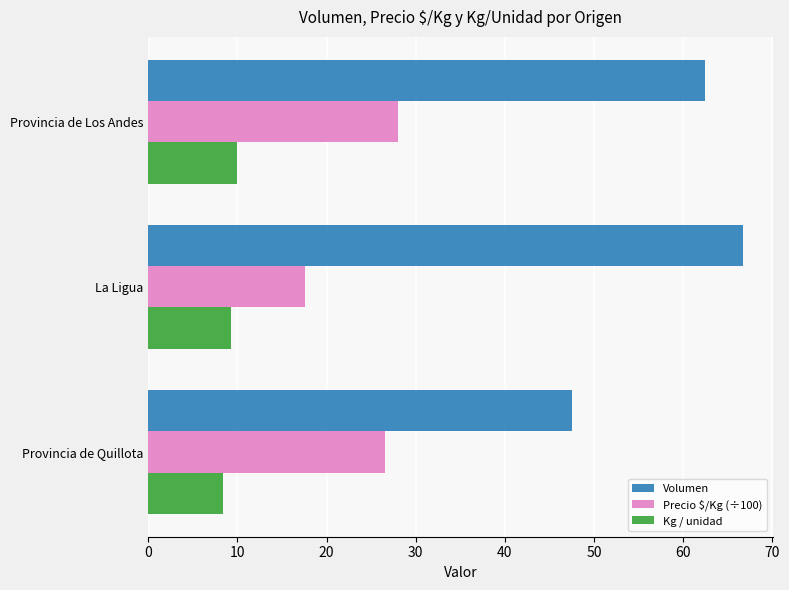

What value does the Kg / unidad series have at Provincia de Los Andes?

10.0